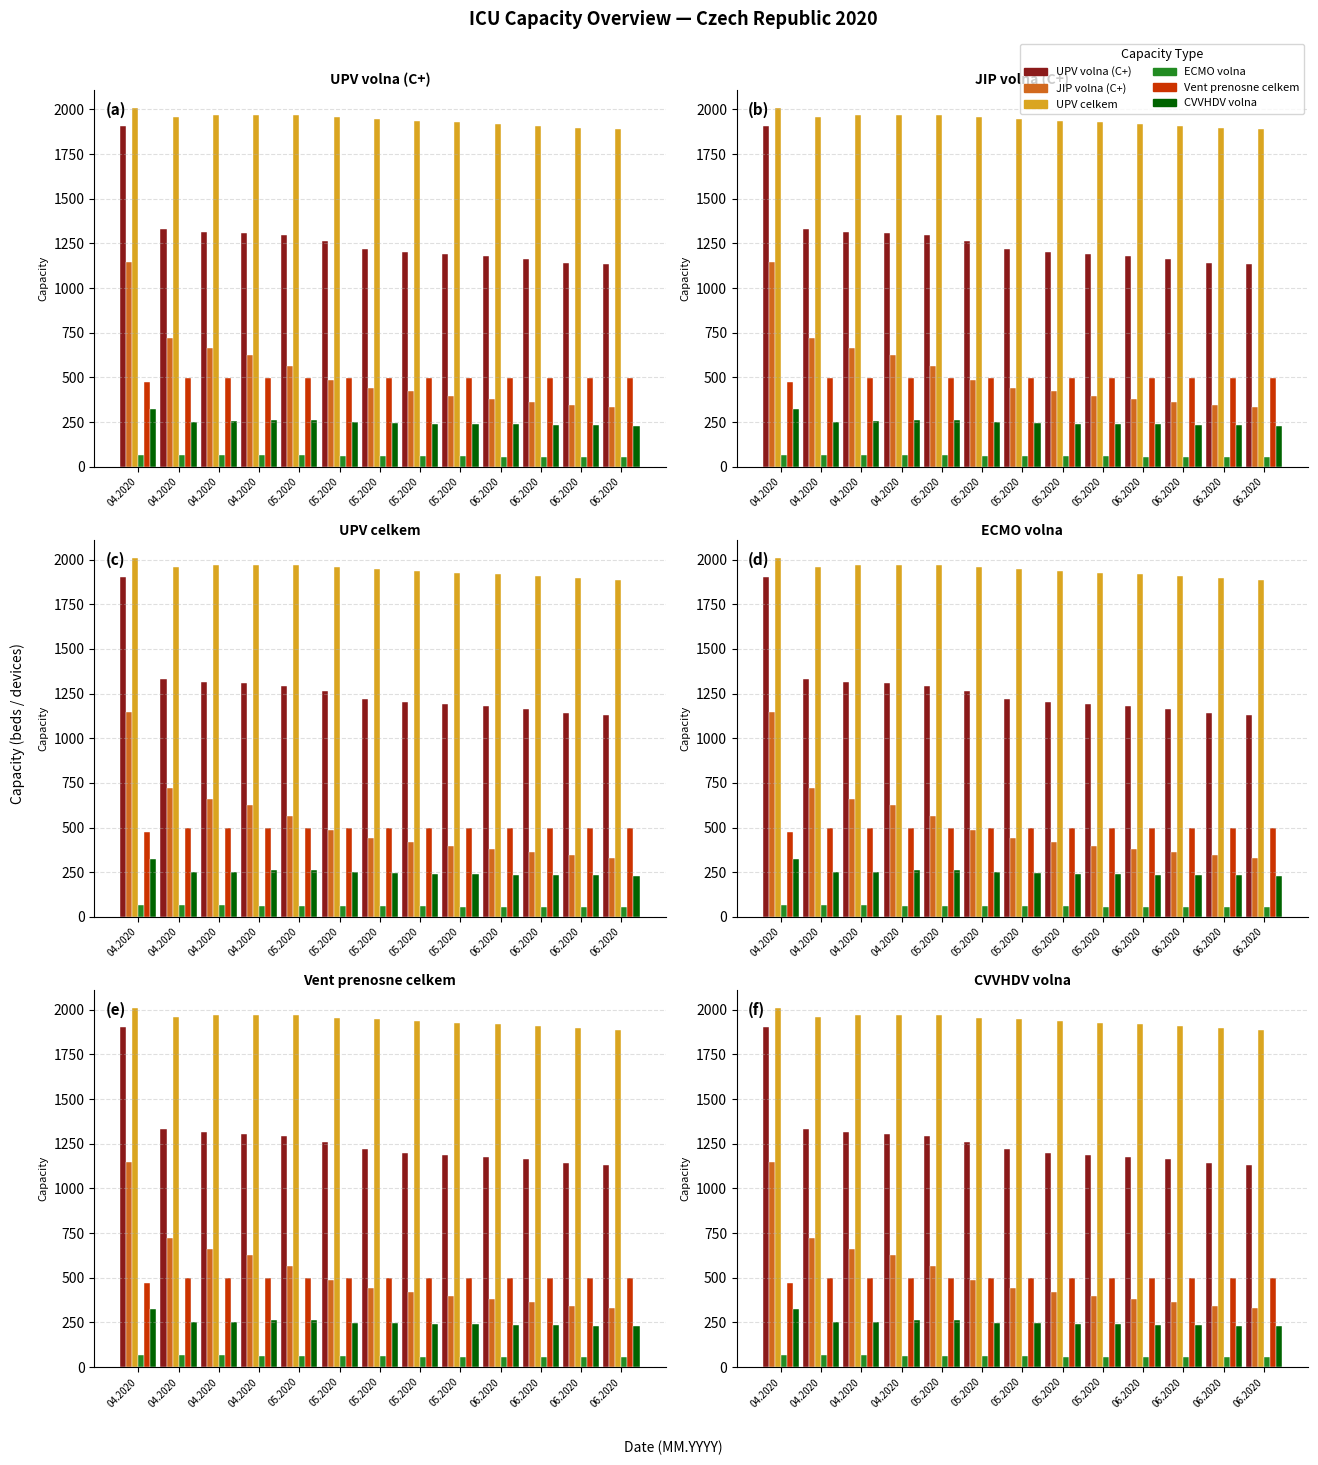

What is the difference between the highest and lowest values at 06.2020?

1862